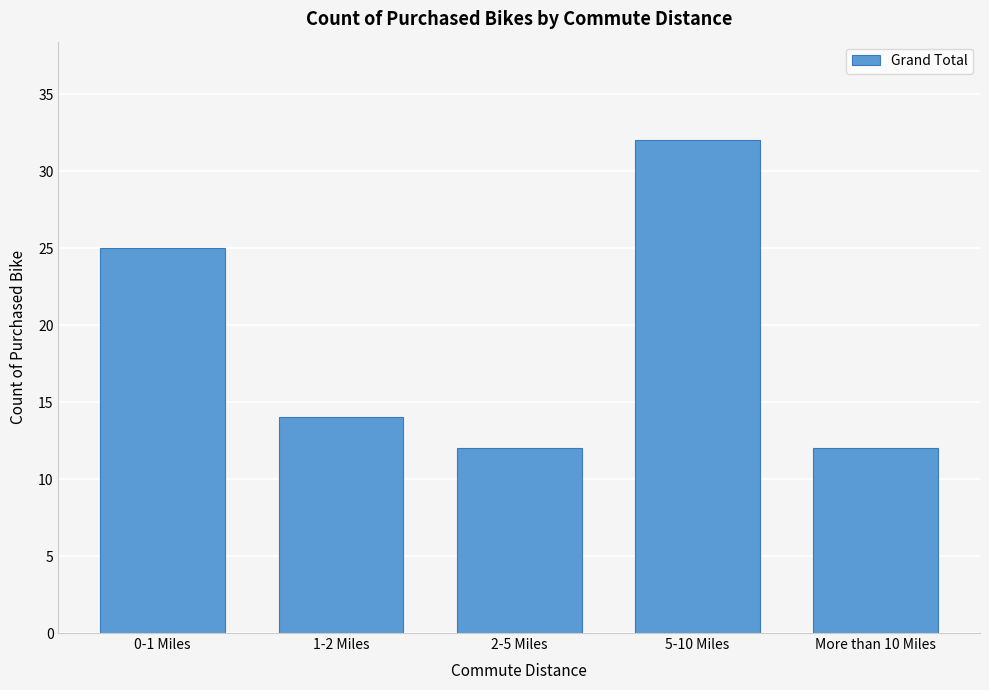

Reading right to left, what are all the values shown in this chart?

More than 10 Miles=12	5-10 Miles=32	2-5 Miles=12	1-2 Miles=14	0-1 Miles=25